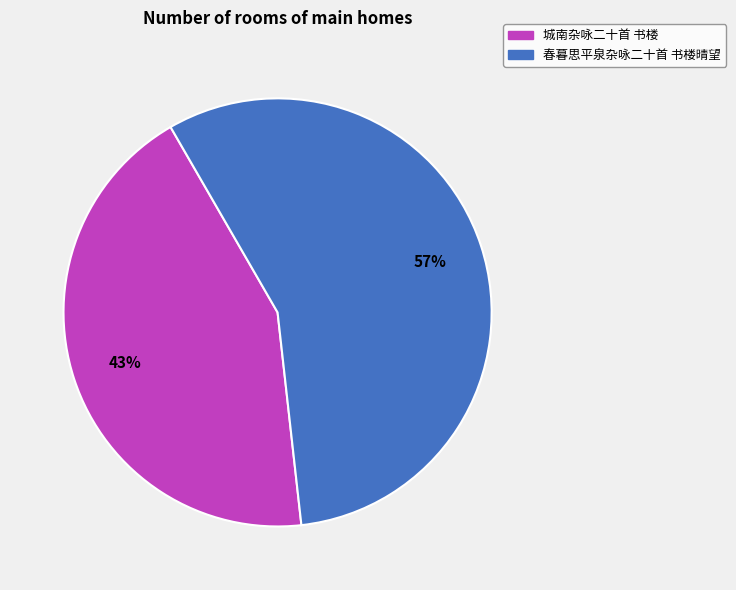

Rank the categories by value from highest to lowest.

春暮思平泉杂咏二十首 书楼晴望, 城南杂咏二十首 书楼